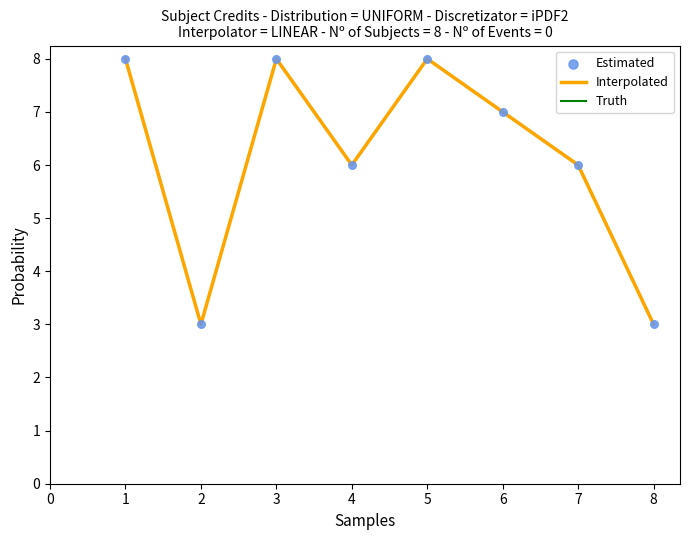

Is this an area chart (filled region under the line)?

No